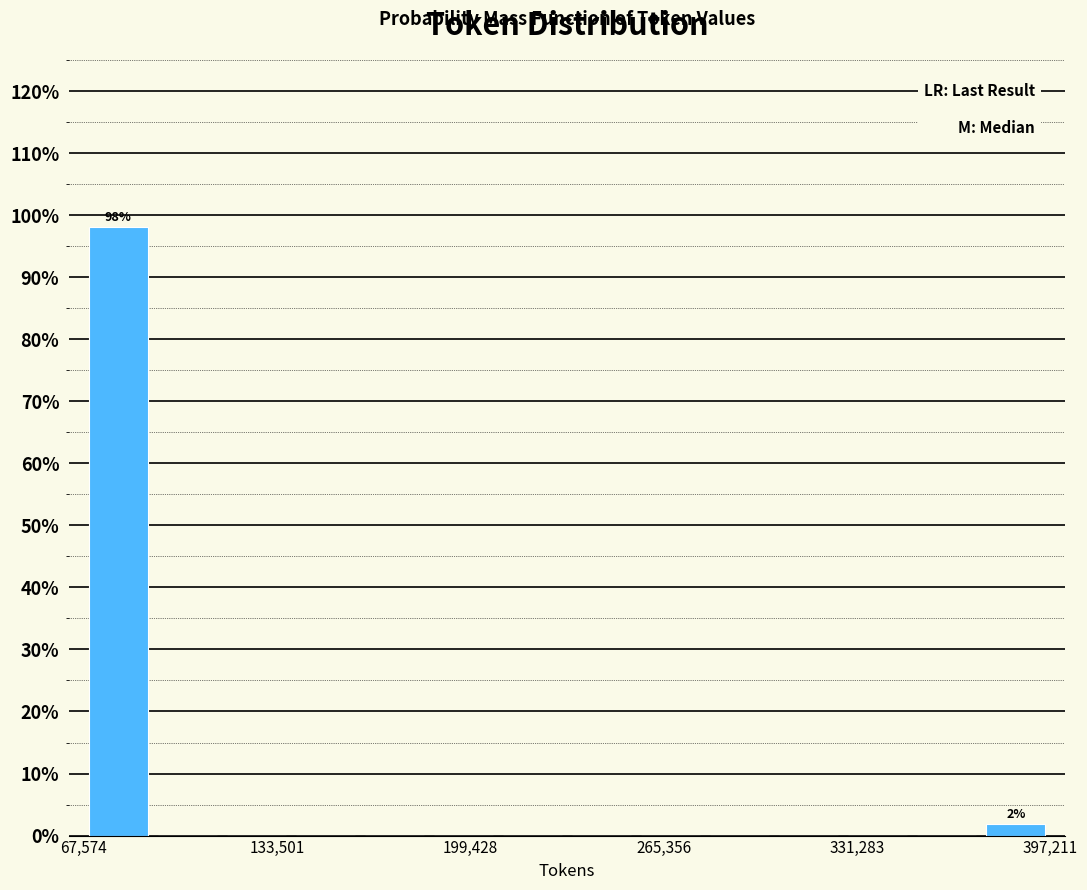

Read against the x-axis, roughly where is the centre of the tallest bar?

80000